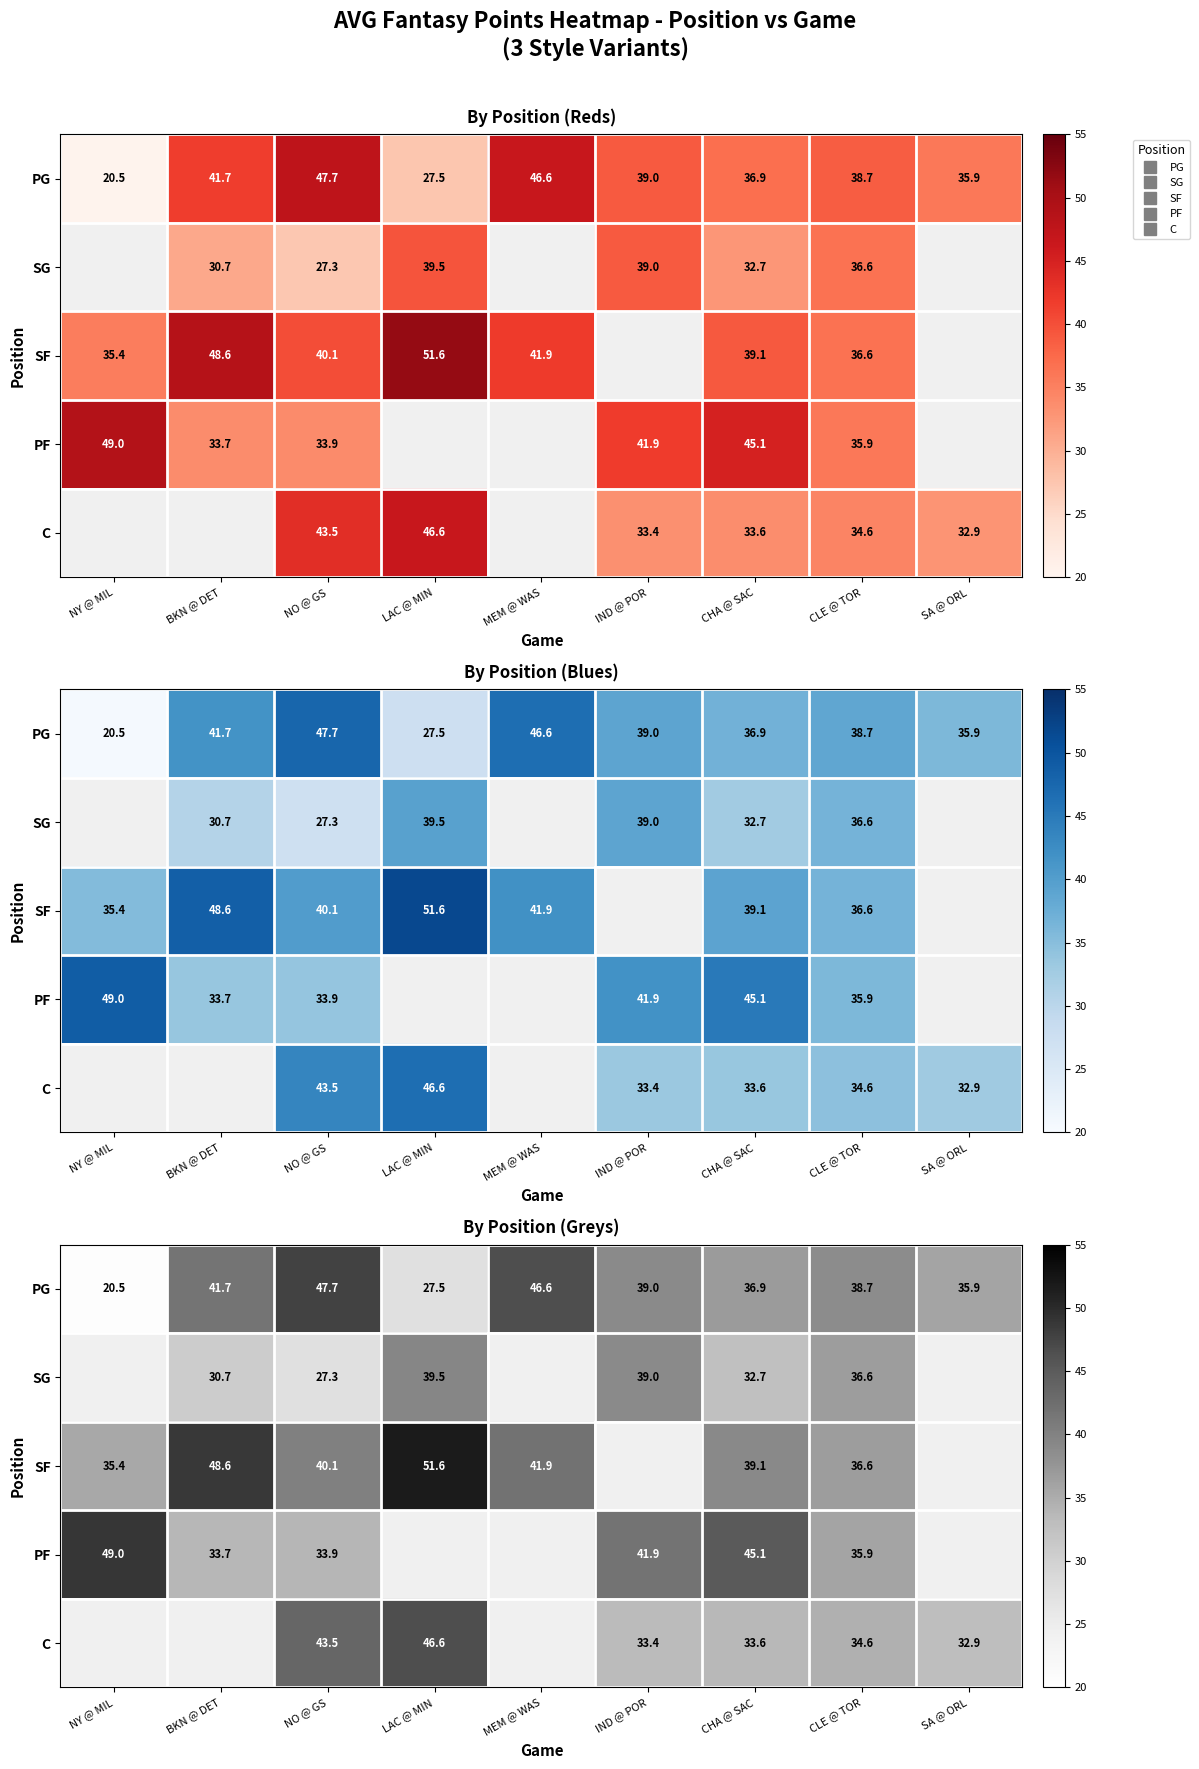

Which has a higher value, NO @ GS or SA @ ORL?

NO @ GS